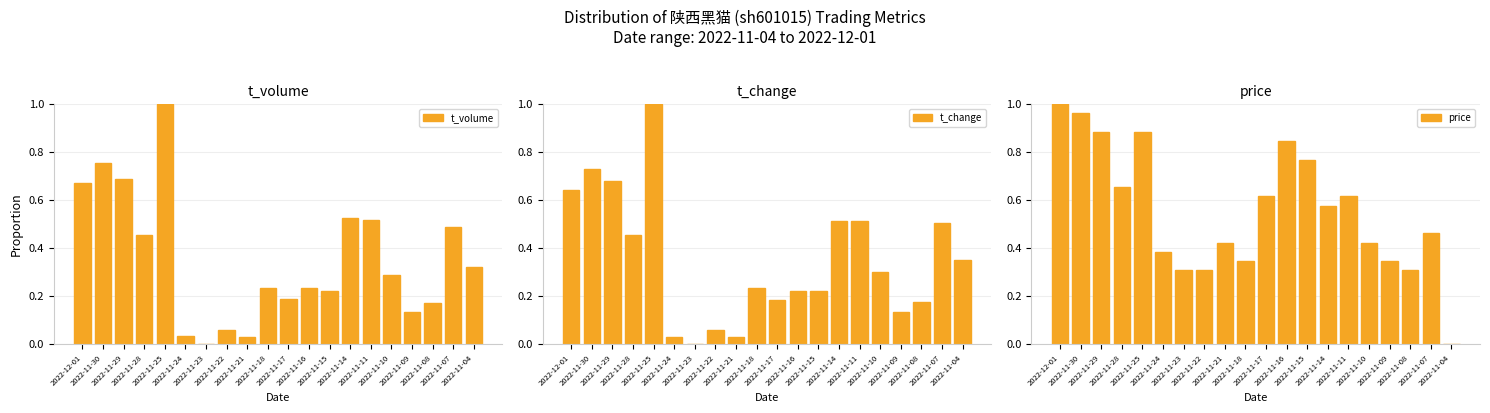

Reading left to right, what are all the values shown in this chart?

t_volume: 0.7	0.8	0.7	0.5	1.0	0.0	0.0	0.1	0.0	0.2	0.2	0.2	0.2	0.5	0.5	0.3	0.1	0.2	0.5	0.3
t_change: 0.6	0.7	0.7	0.5	1.0	0.0	0.0	0.1	0.0	0.2	0.2	0.2	0.2	0.5	0.5	0.3	0.1	0.2	0.5	0.3
price: 1.0	1.0	0.9	0.7	0.9	0.4	0.3	0.3	0.4	0.3	0.6	0.8	0.8	0.6	0.6	0.4	0.3	0.3	0.5	0.0